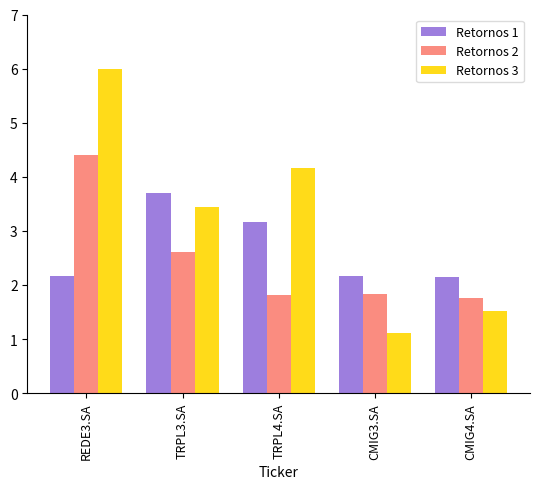

The Retornos 1 series shows 1.5 at REDE3.SA. True or false?

False